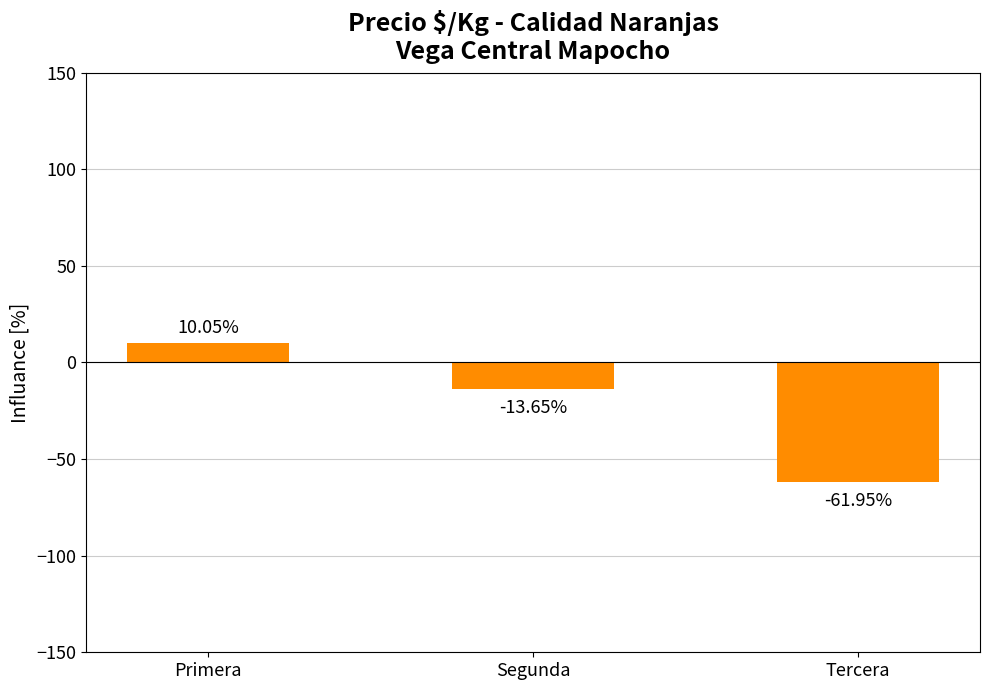

Which label corresponds to the largest value in the chart?

Primera